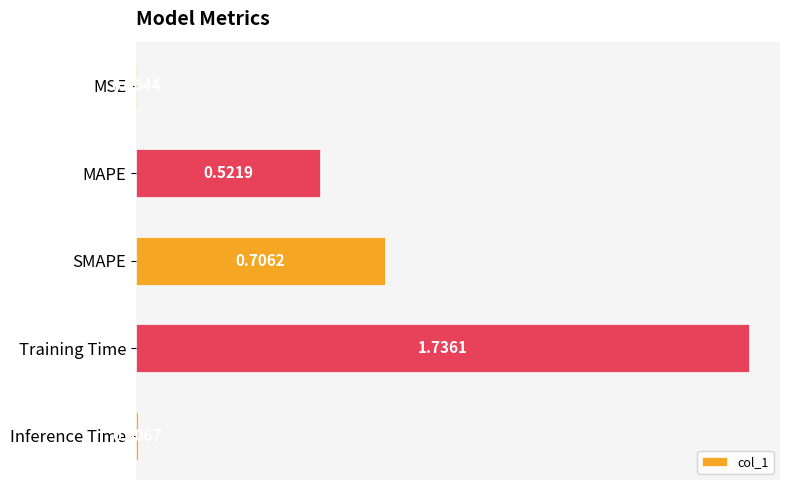

What is the change in value from MAPE to Training Time?

+1.2